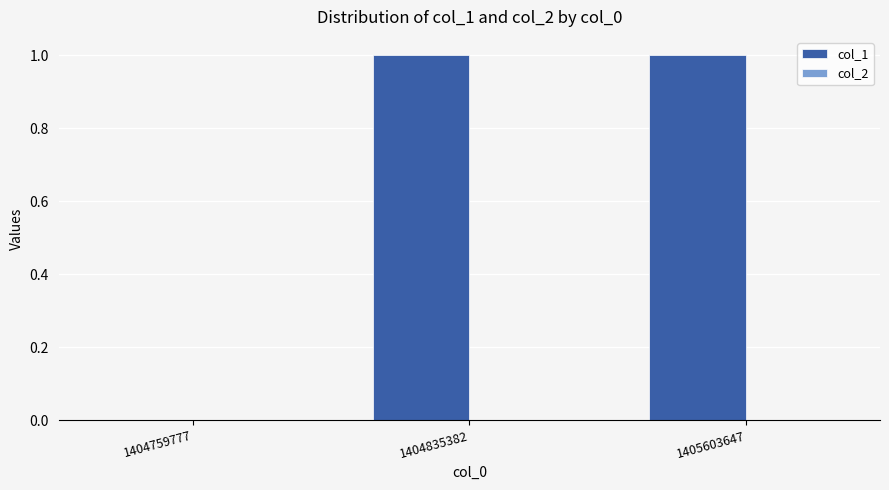

Reading left to right, extract all data points from this chart.

1404759777=0	1404835382=1	1405603647=1